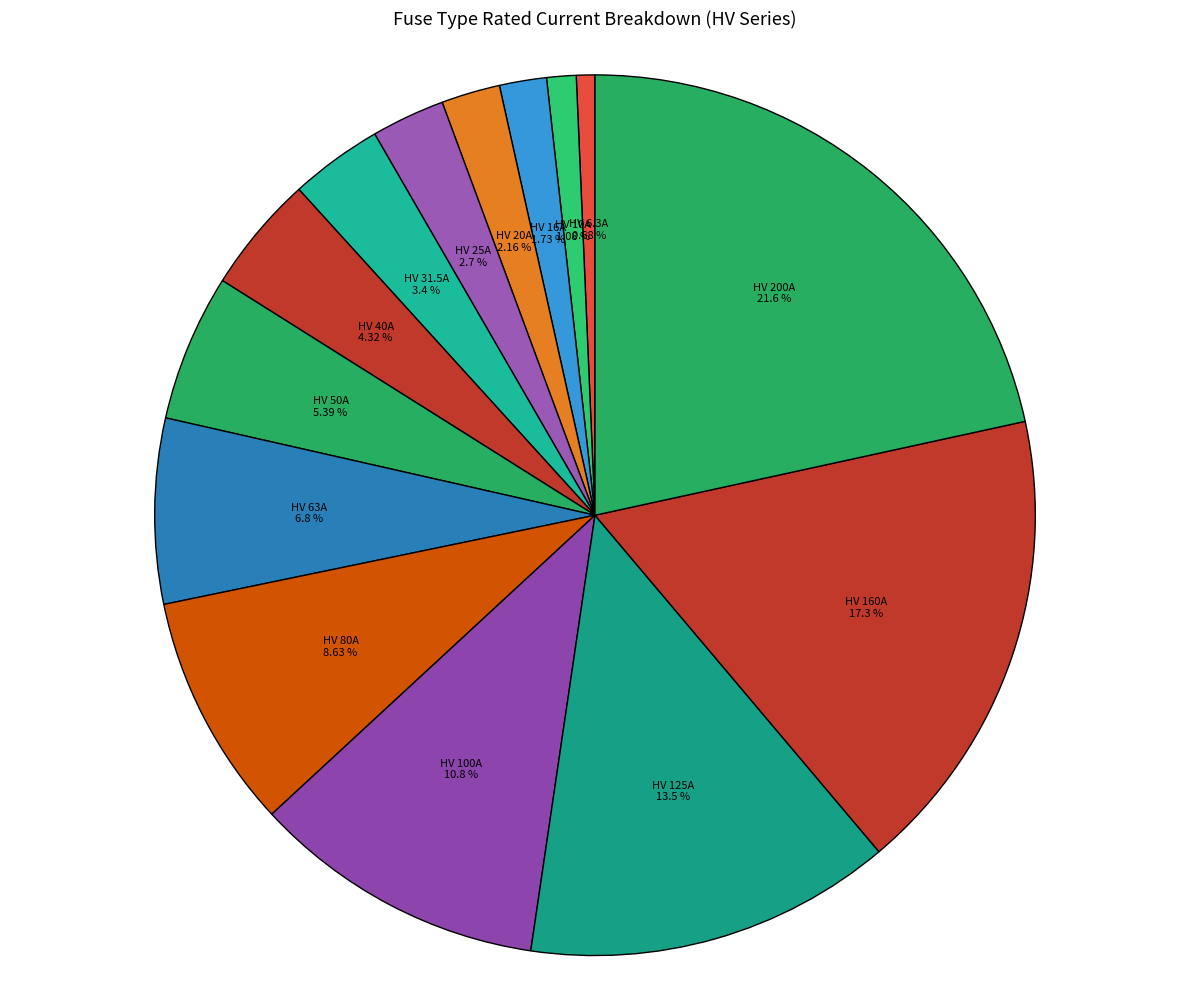

Between HV 100A and HV 10A, which is larger?

HV 100A